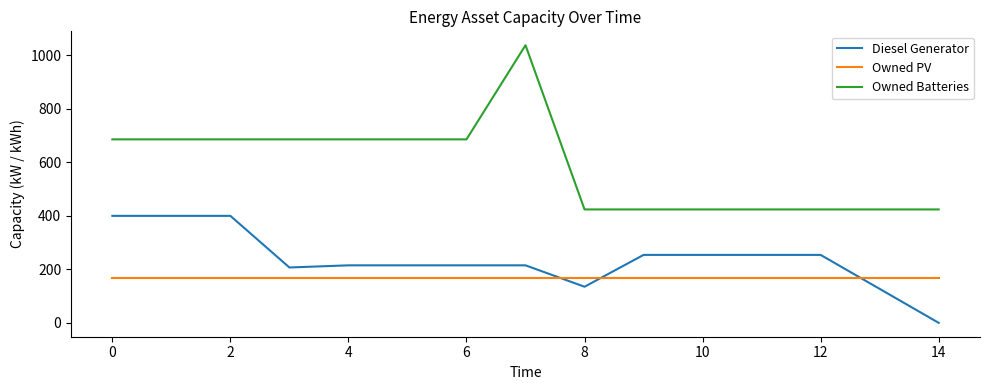

What is the sum of all Owned Batteries values?

8808